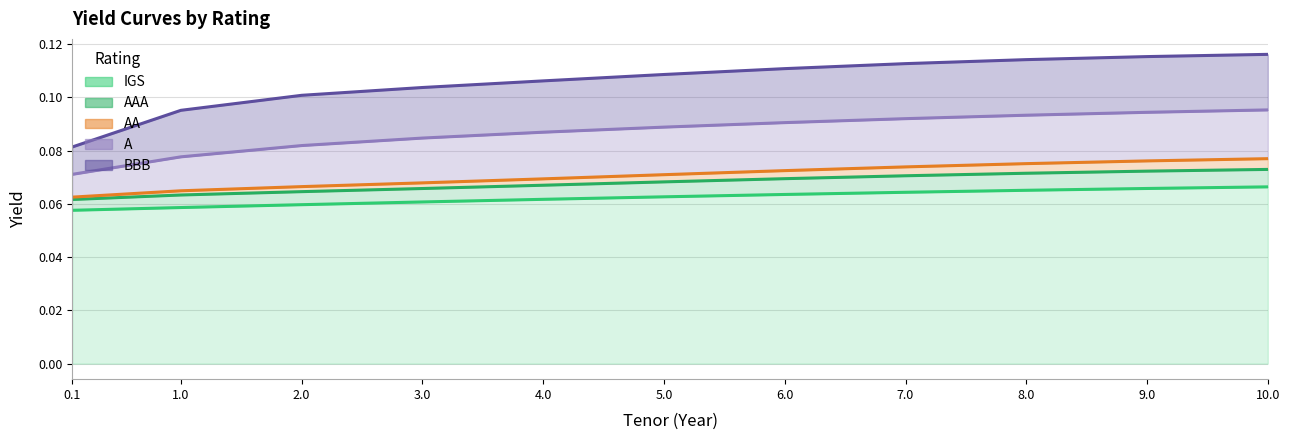

What is the total value across all series at 3.0?

0.4